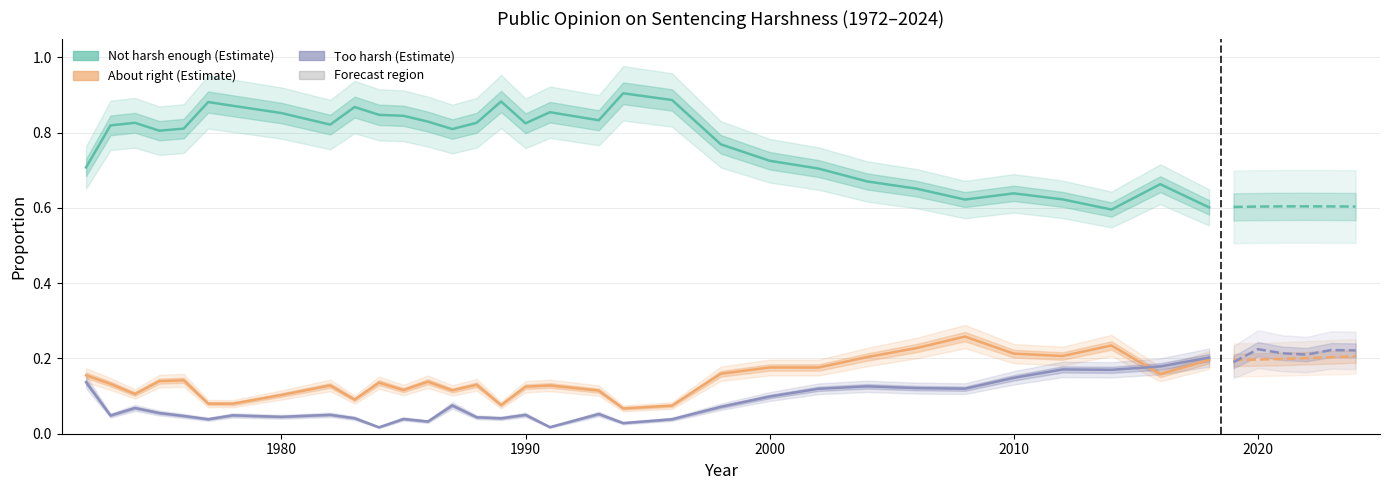

How many Not harsh enough values are between 0 and 1?

32